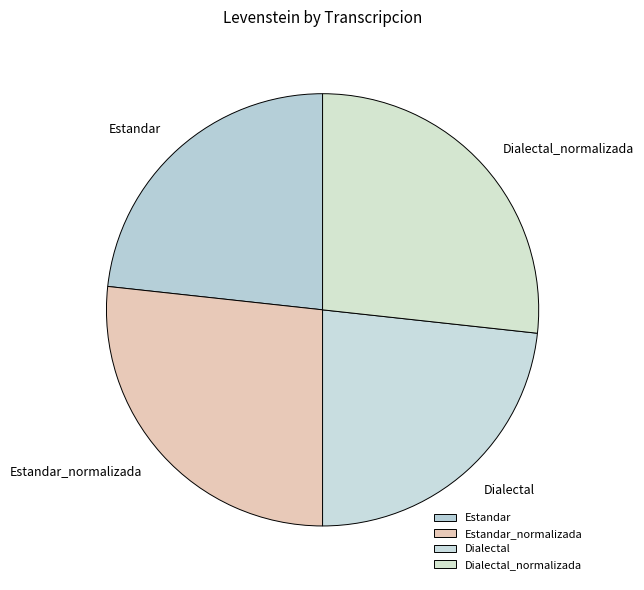

The Estandar slice represents 23% of the pie. True or false?

True